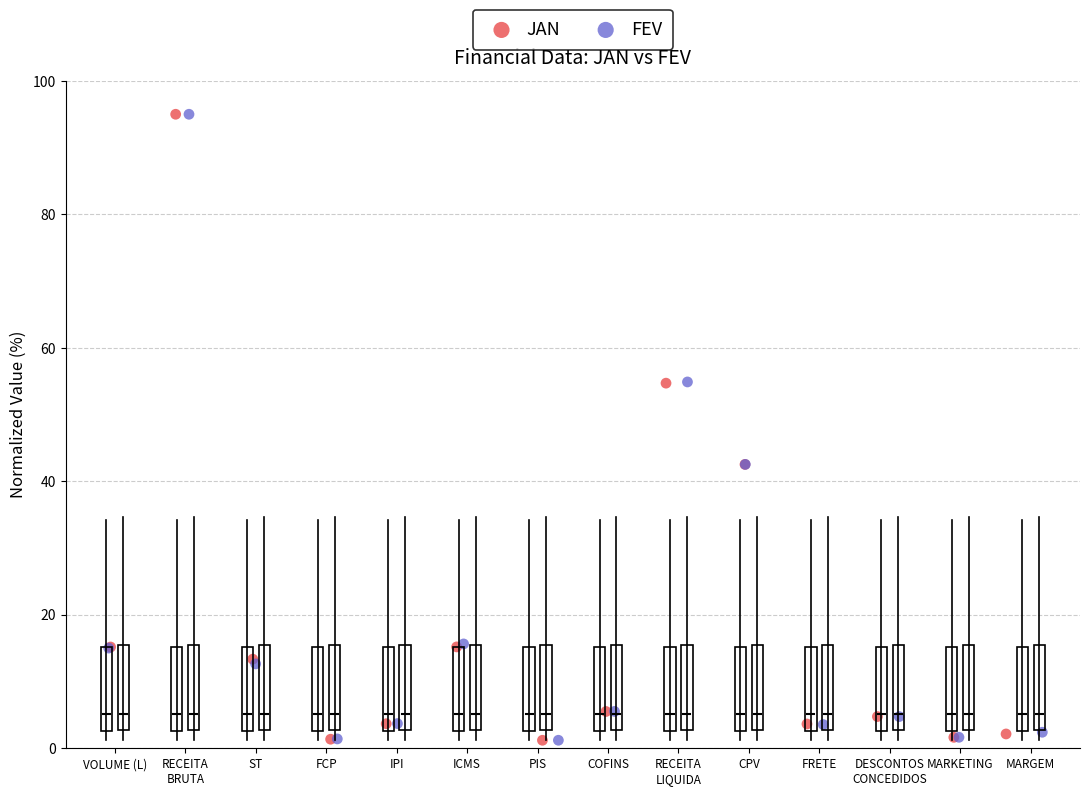

Which series has the largest Y range (max minus min)?

JAN